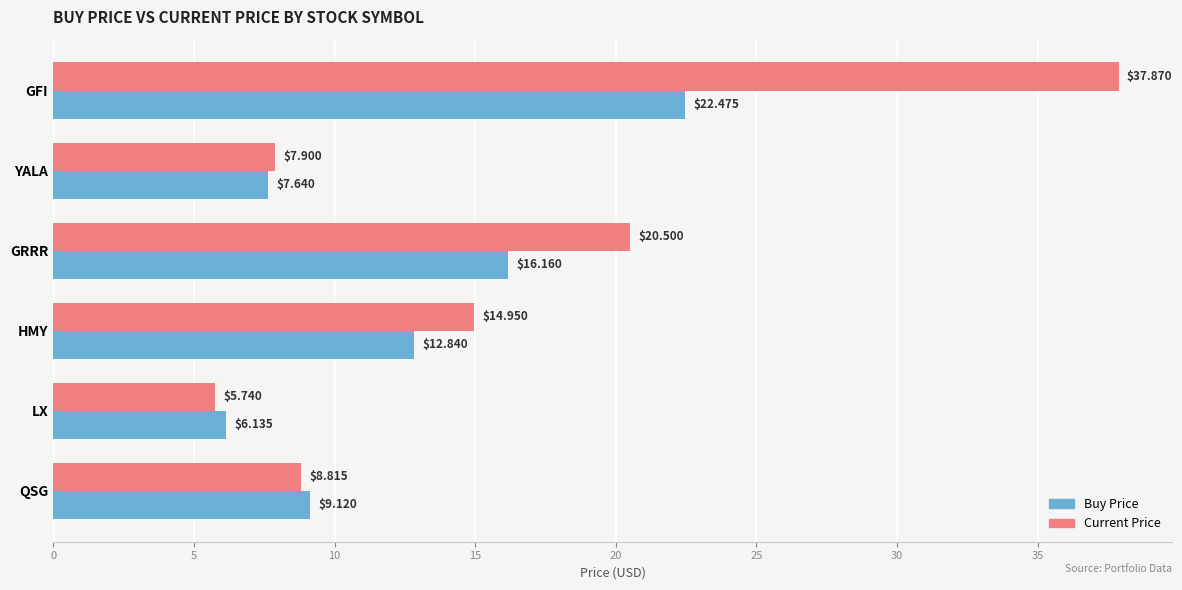

What is the total value across all series at QSG?

17.9